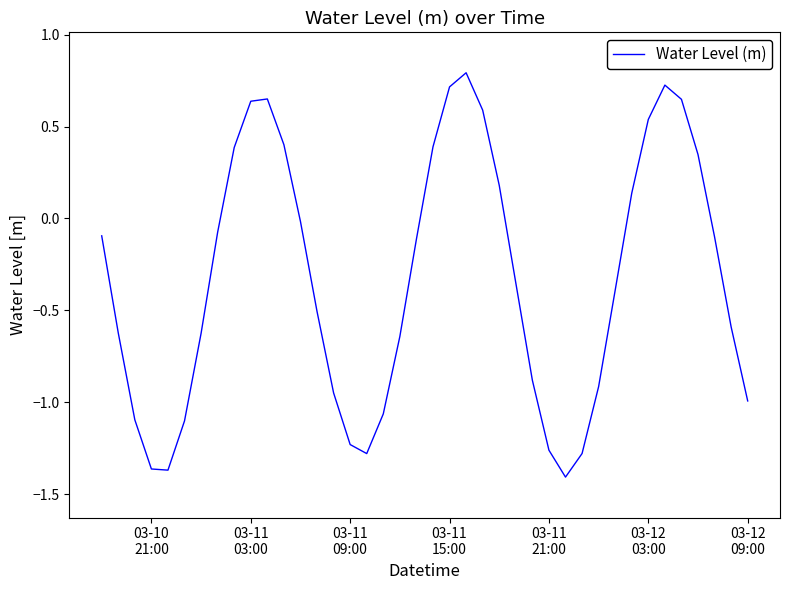

How many positive values are there?

14